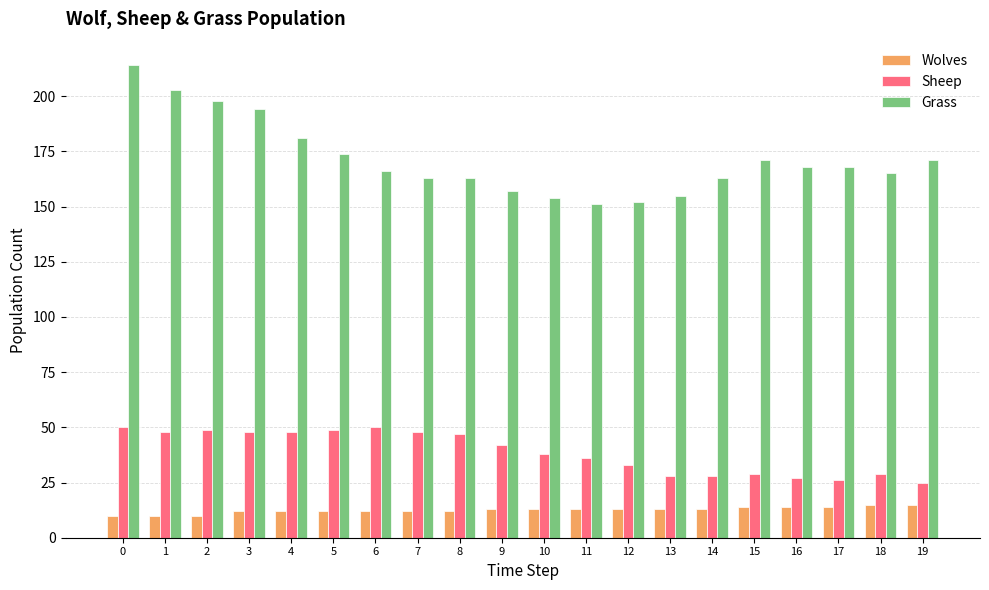

How many bars are there in each group?

3